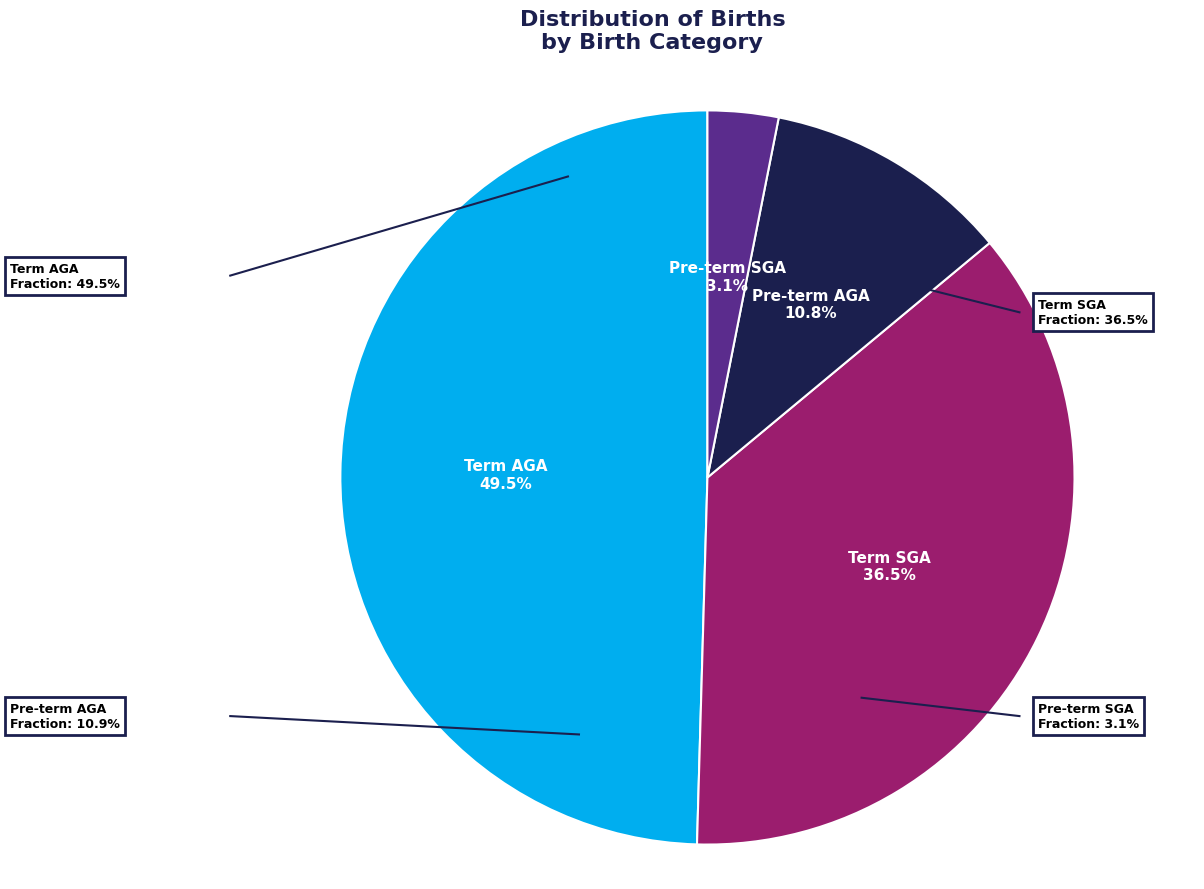

How many segments does this pie chart have?

4